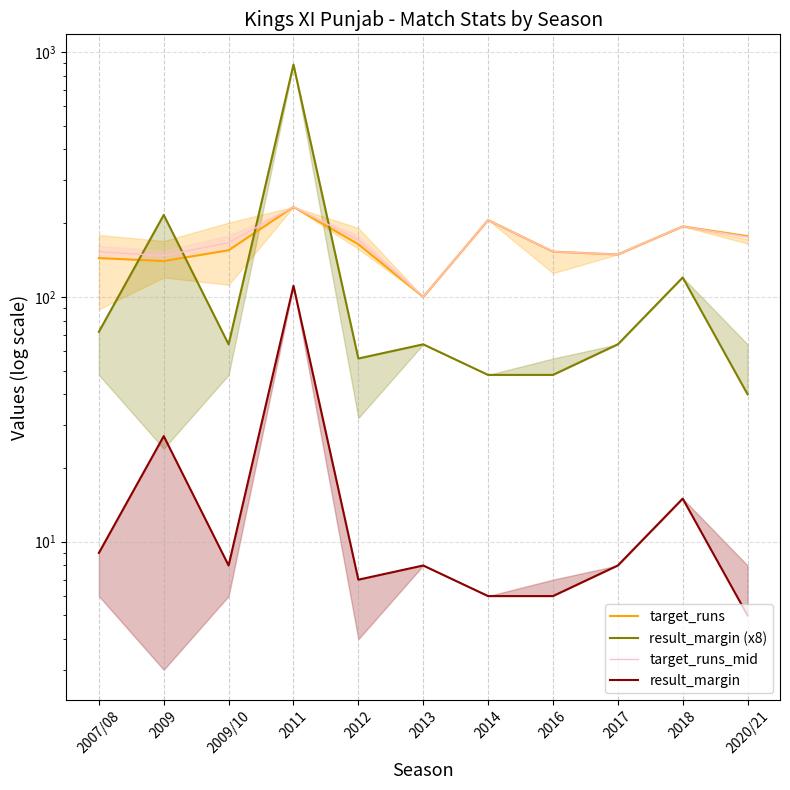

At which category does target_runs_mid reach its first local valley?

2009